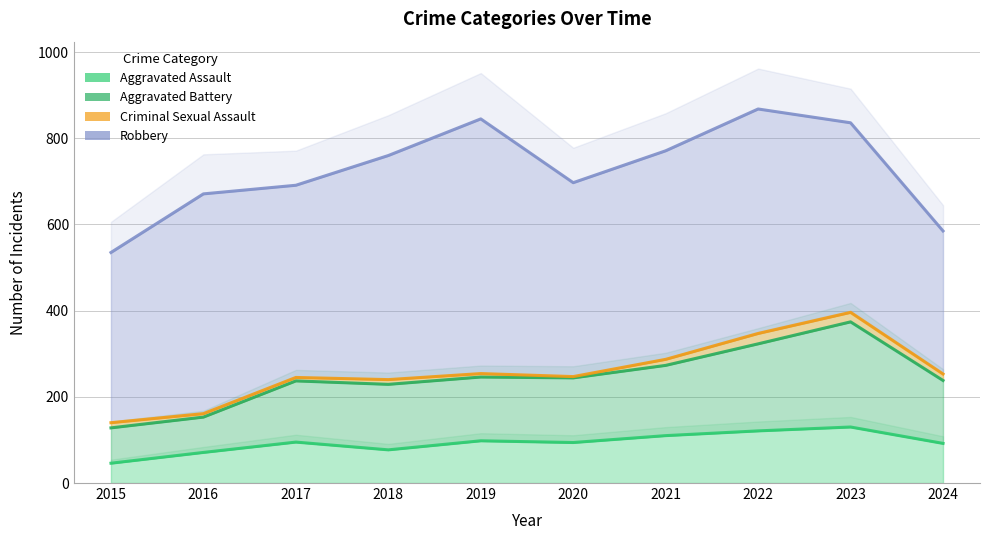

Which category has the highest value in the Aggravated Assault series?

2023